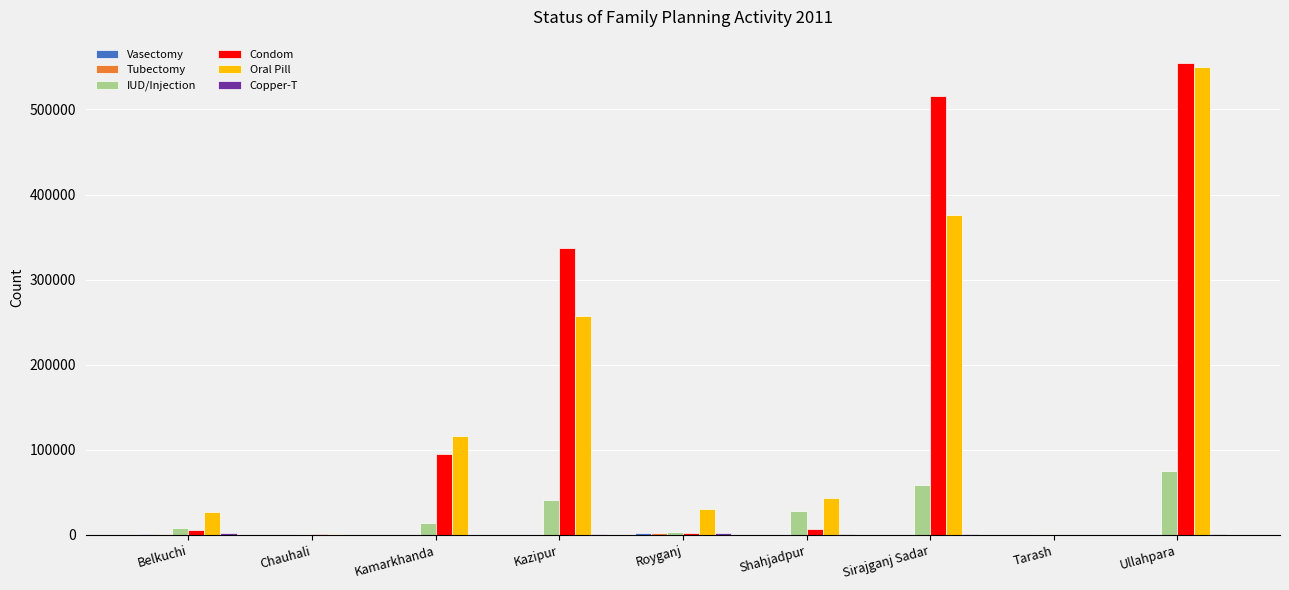

Which label corresponds to the largest value in the chart?

Ullahpara